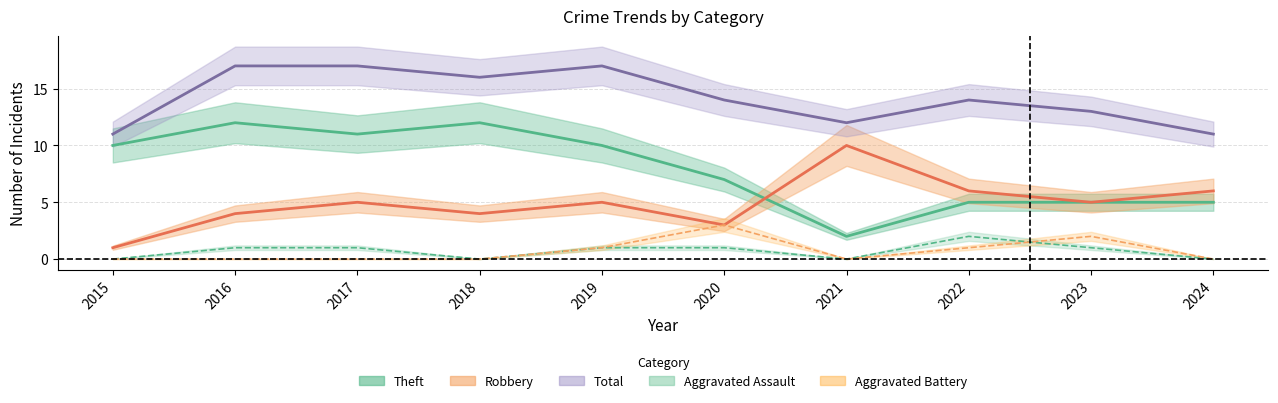

Which series has the widest spread of values?

Theft